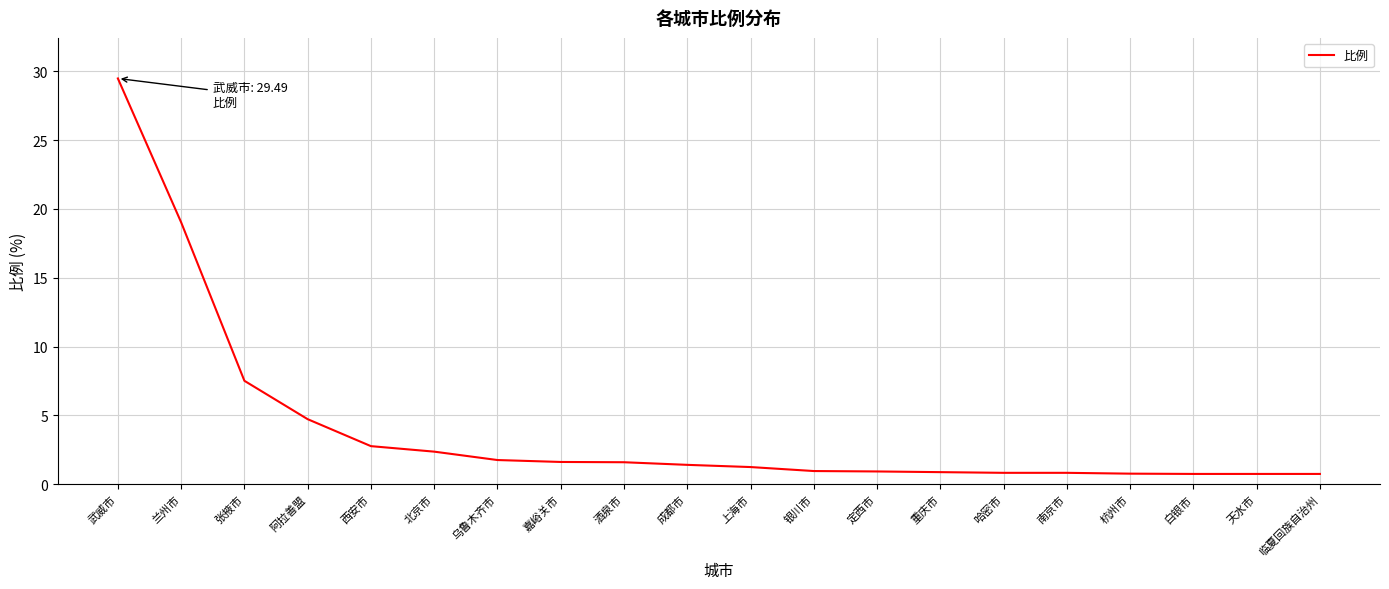

What position from the right is 哈密市?

6